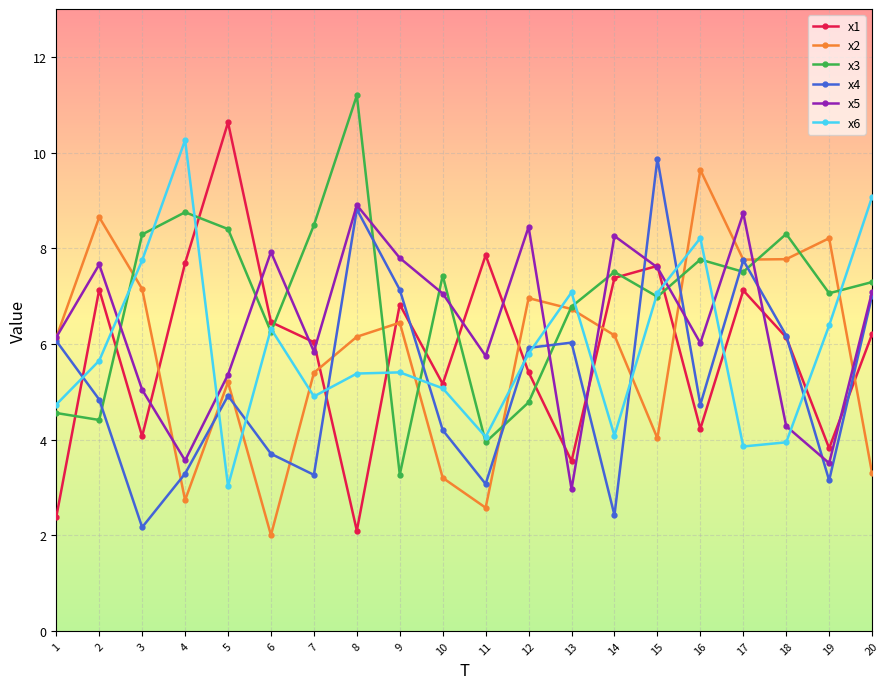

The value of x3 at 14 is 5.1. True or false?

False